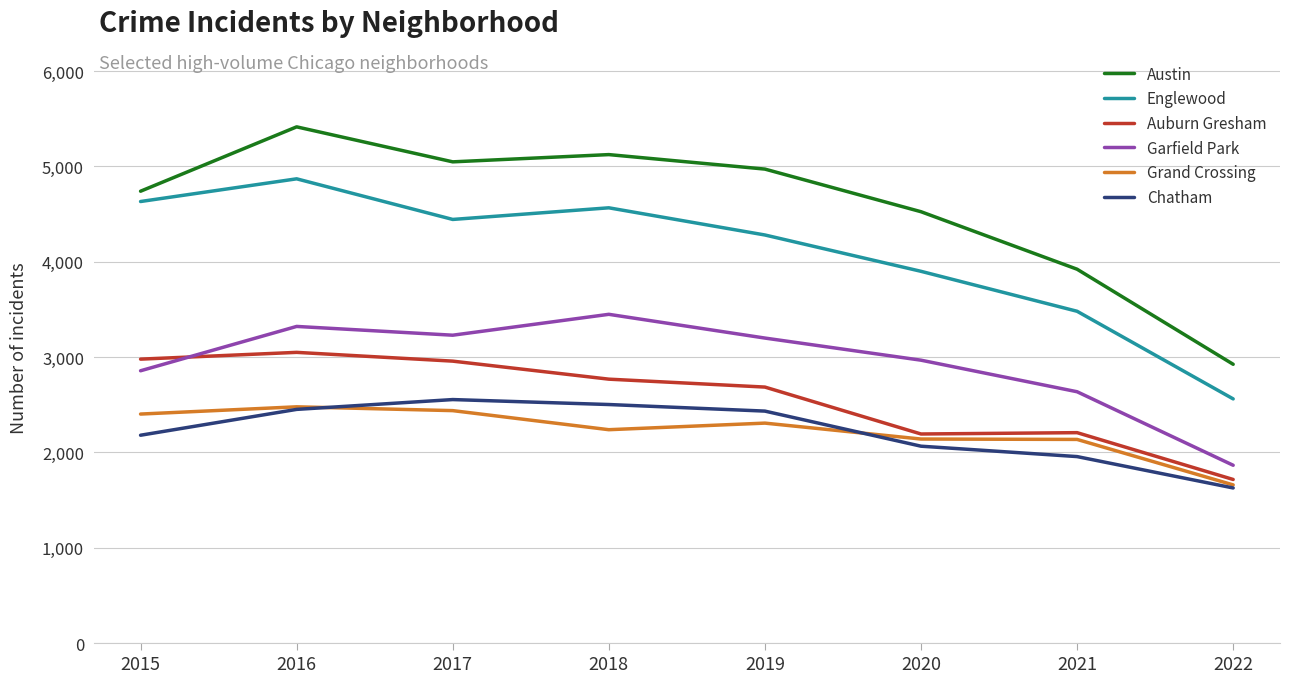

In Garfield Park, how many points are lower than both neighbors (excluding endpoints)?

1